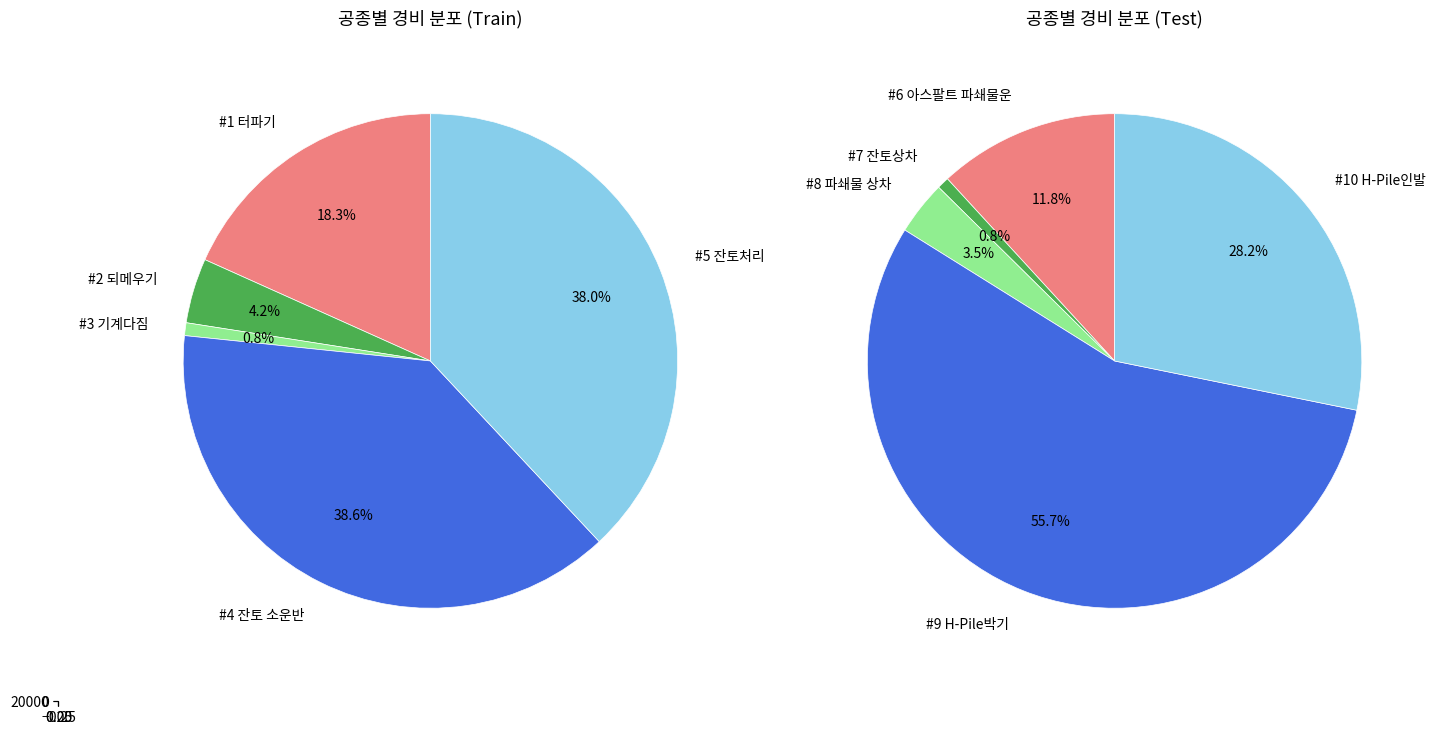

What is the ratio of the value at #5 잔토처리 to the value at #1 터파기?

2.1